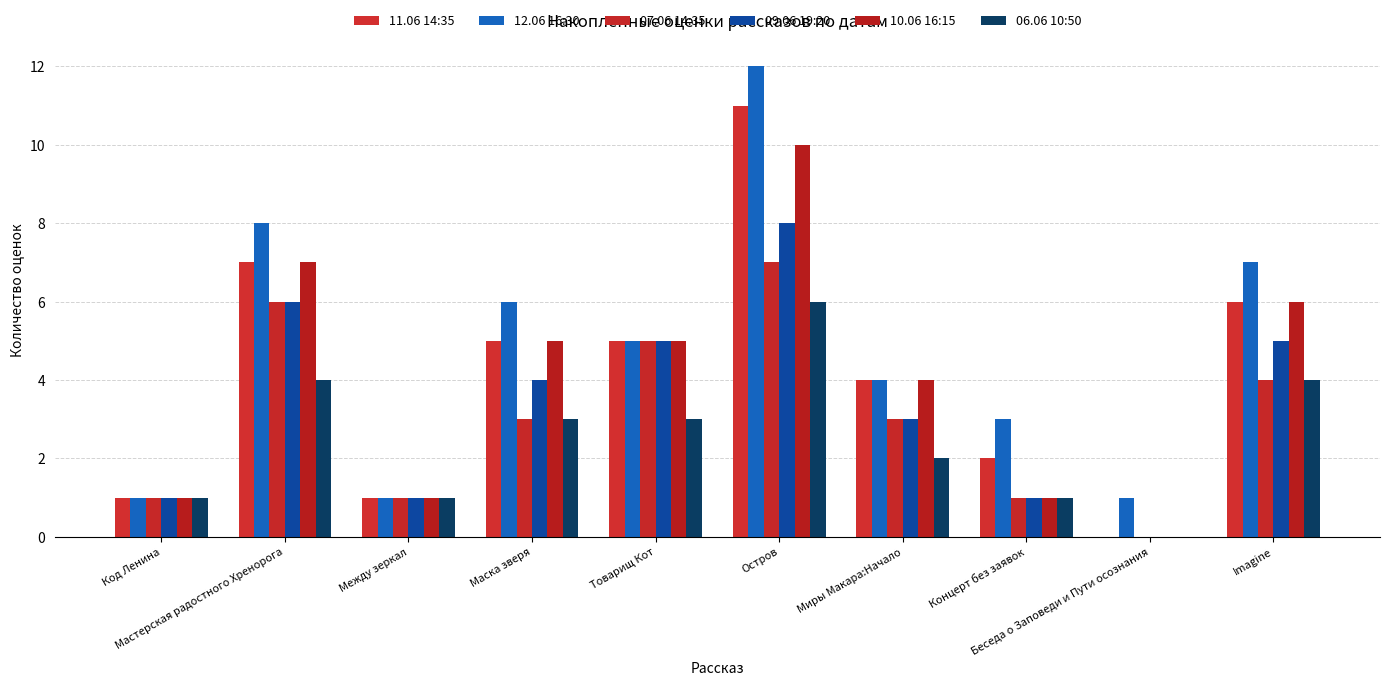

Are the bars grouped side by side (vs. stacked)?

Yes